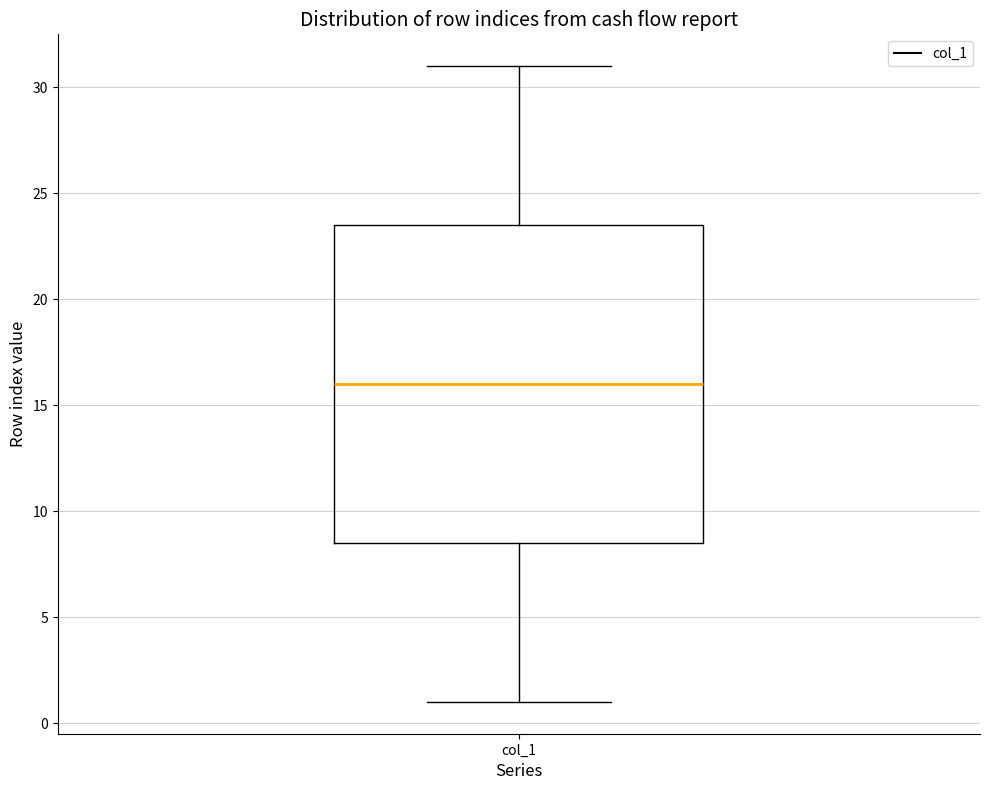

Read this box plot against the y-axis: the position of the median line, the range covered by the box, and the ends of both whiskers. The values are not printed on the chart, so give them approximately, as read against the axis.

median 16.0, box 8.5 to 23.5, whiskers 1.0 to 31.0